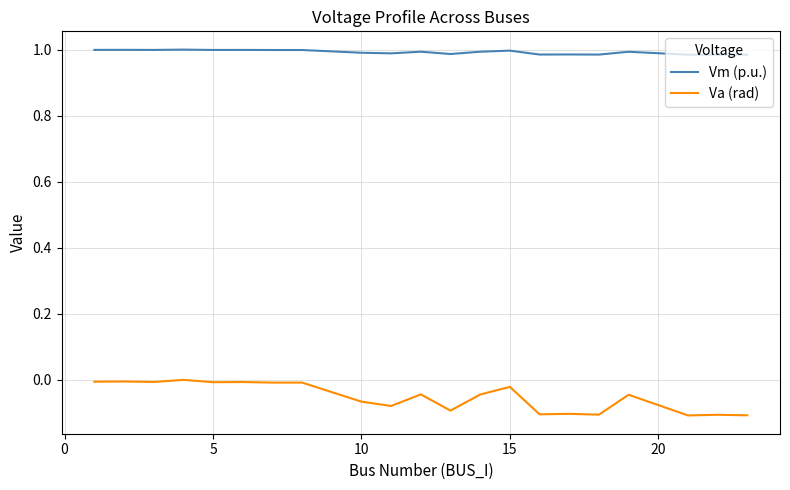

Rank the series by their average value, from lowest to highest.

Va (rad), Vm (p.u.)